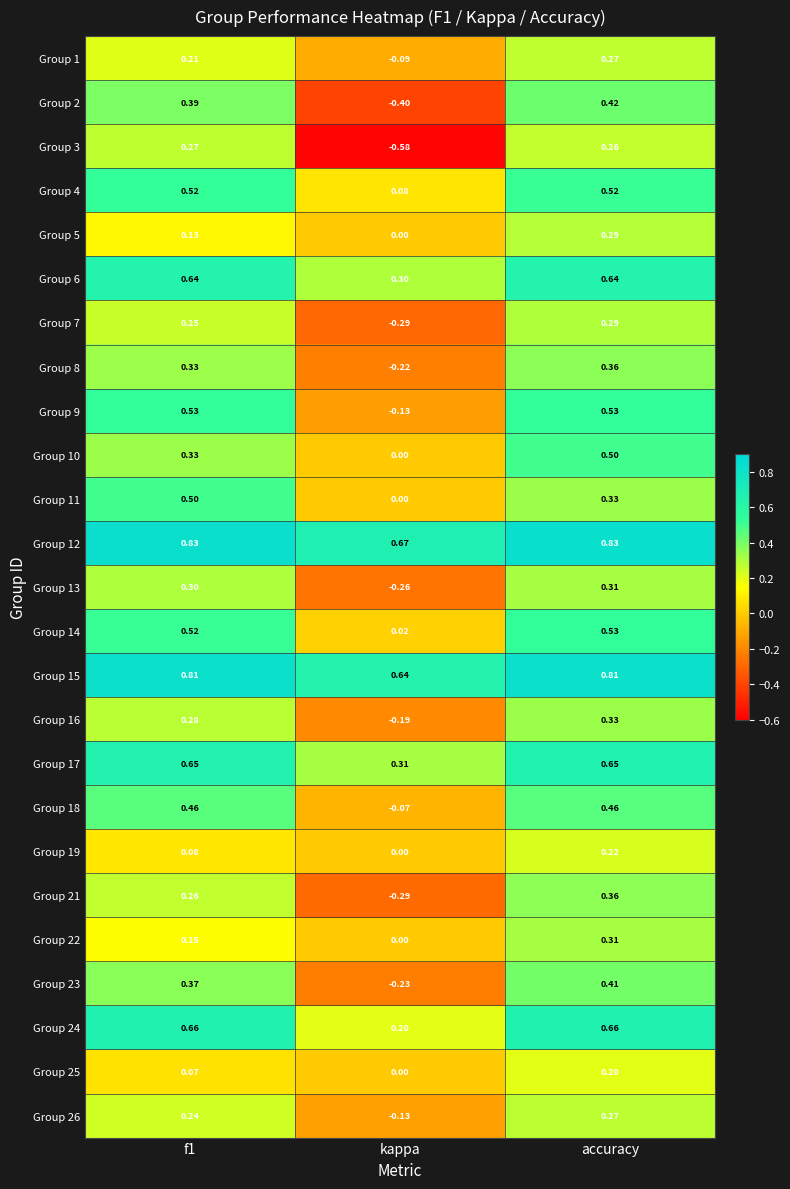

At which category is the sum across all series the highest?

accuracy